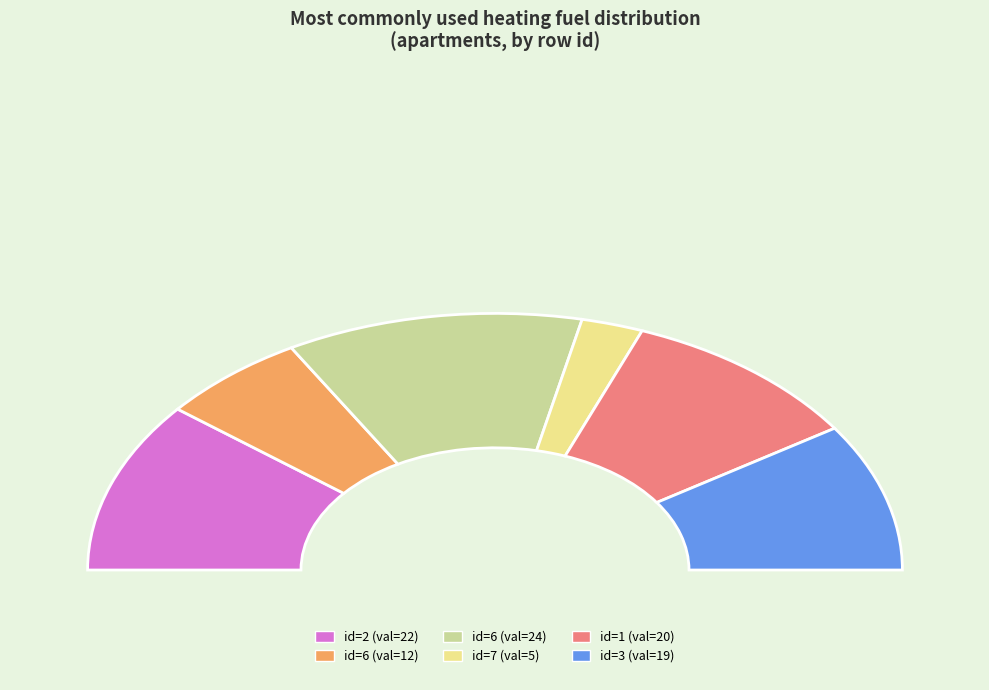

Does any single category account for the majority?

No